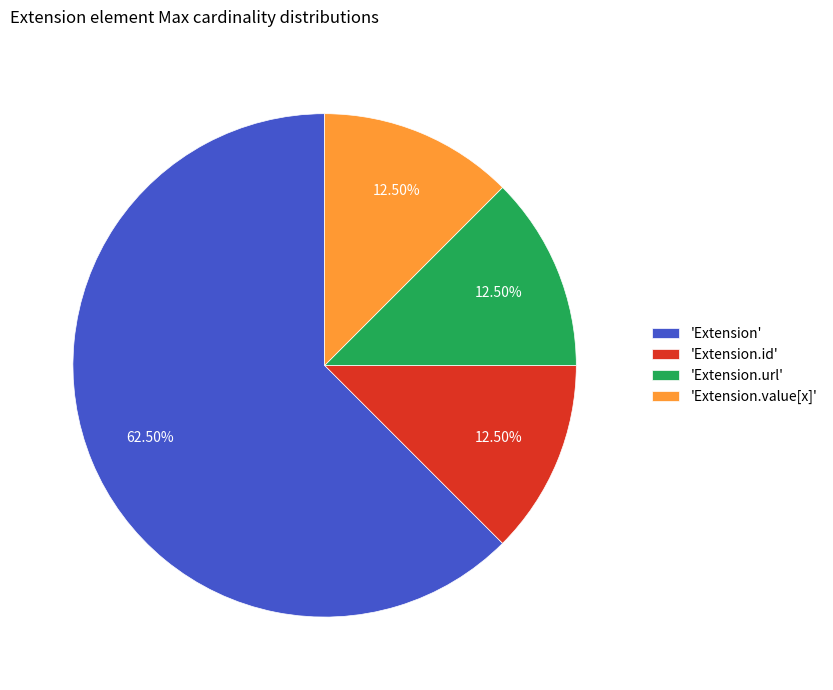

Which slice represents more than half of the pie?

'Extension'